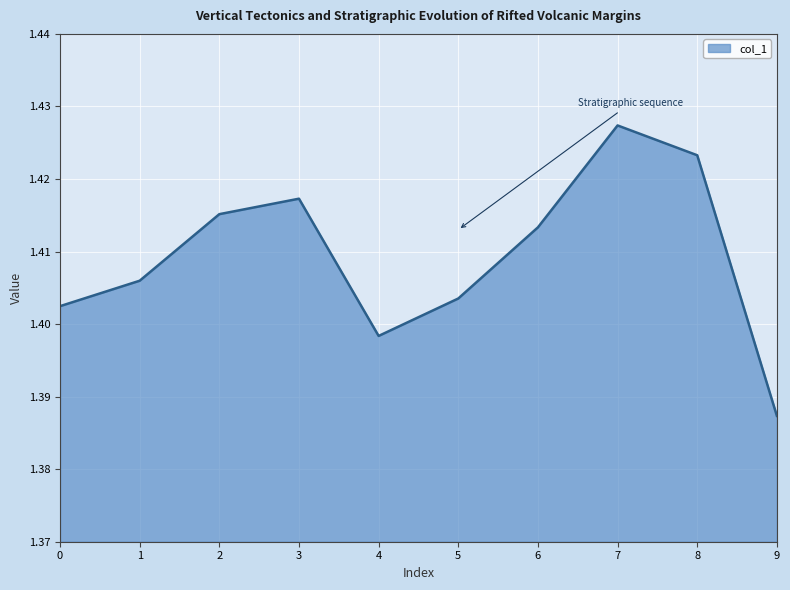

What is the sum of the values at 5 and 3?

2.8